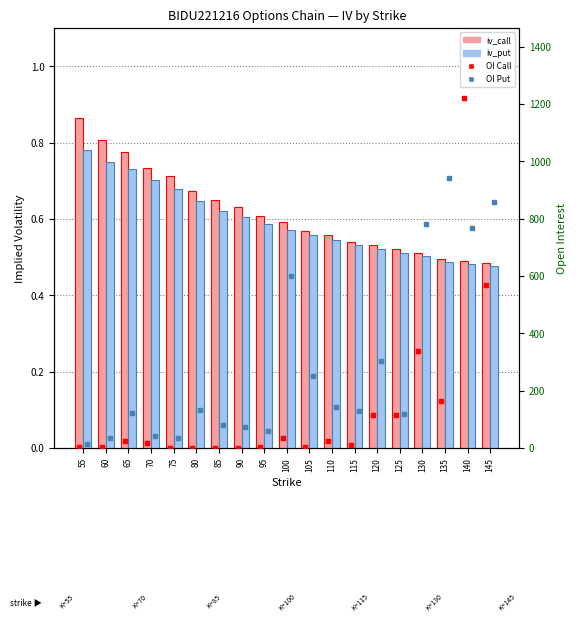

Which series contains the lowest Y value?

OI Call